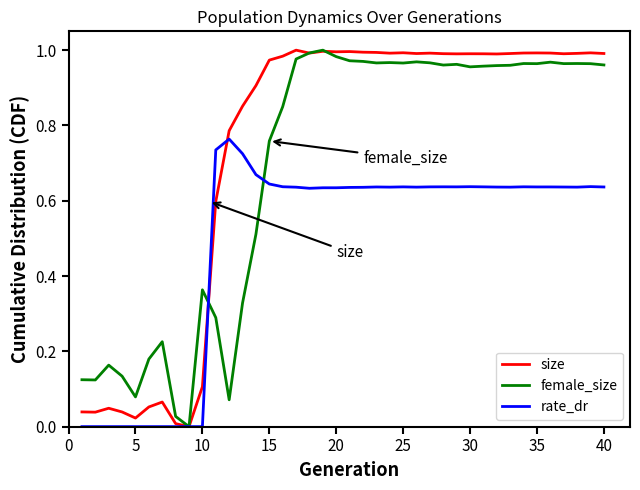

List the series in order of their overall mean, highest first.

size, female_size, rate_dr